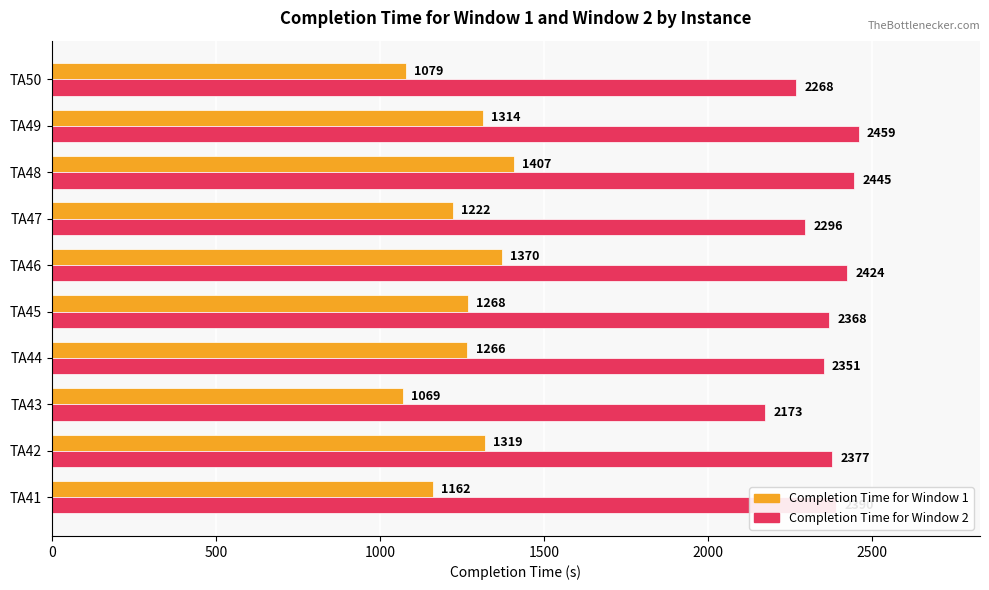

True or false: Completion Time for Window 2 has a value of 4232 at TA45.

False